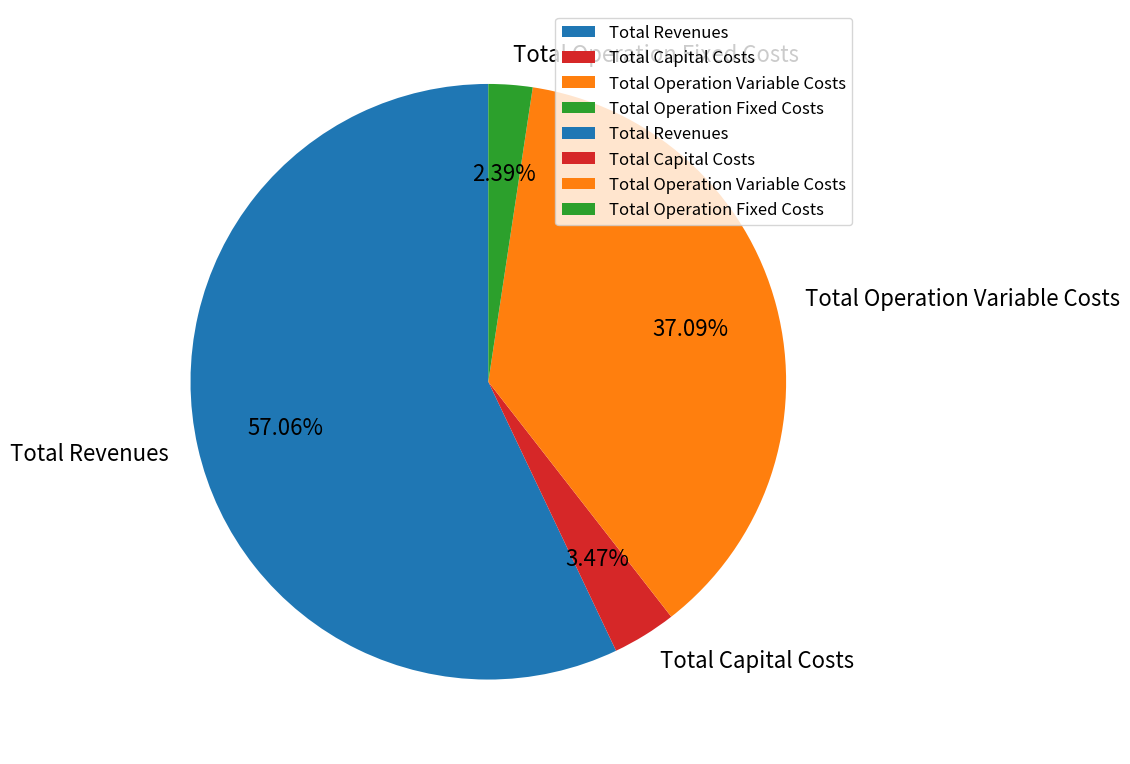

What portion of the pie excludes Total Operation Variable Costs?

62.9%